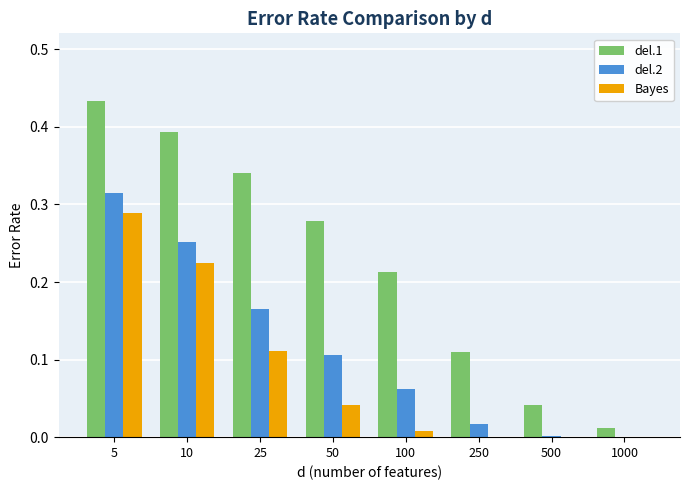

Which category has the highest value across all series?

5